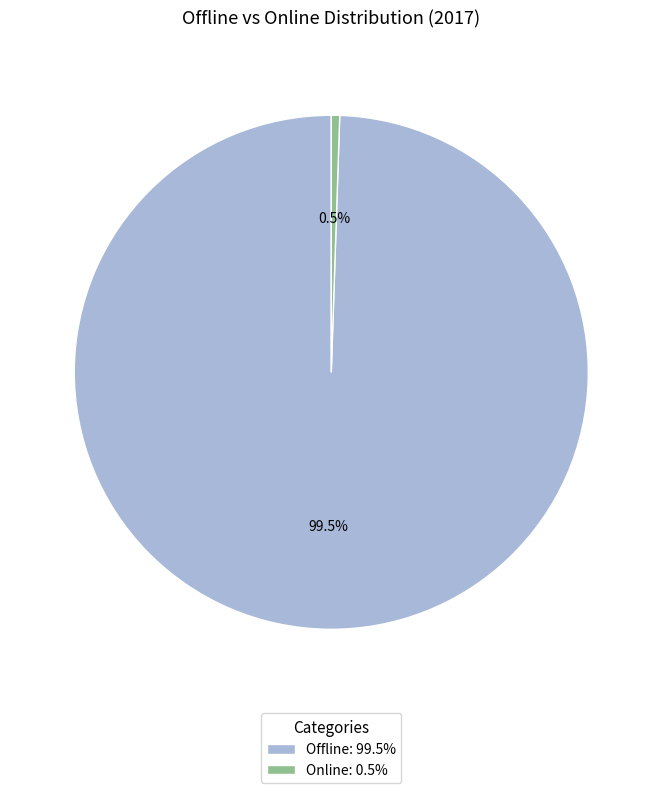

What portion of the pie excludes Online?

99.5%